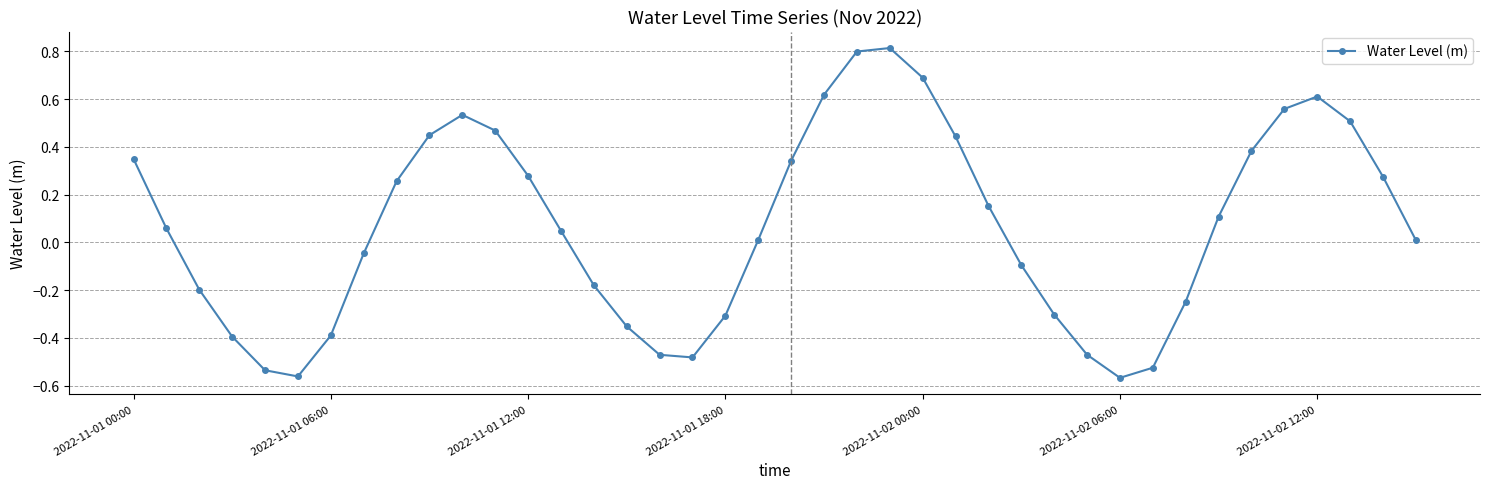

What is the difference between the maximum and minimum values?

1.4